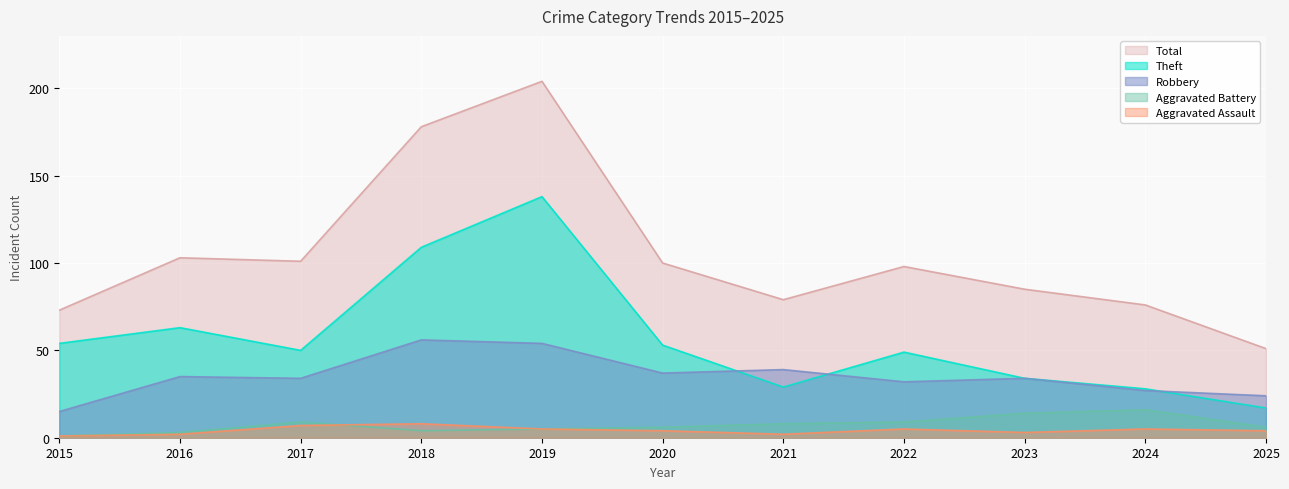

What is the difference between the highest and lowest values at 2020?

96